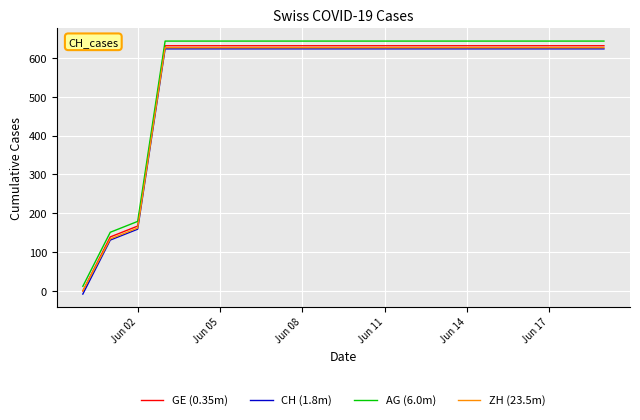

At how many categories does at least one series exceed 361?

17